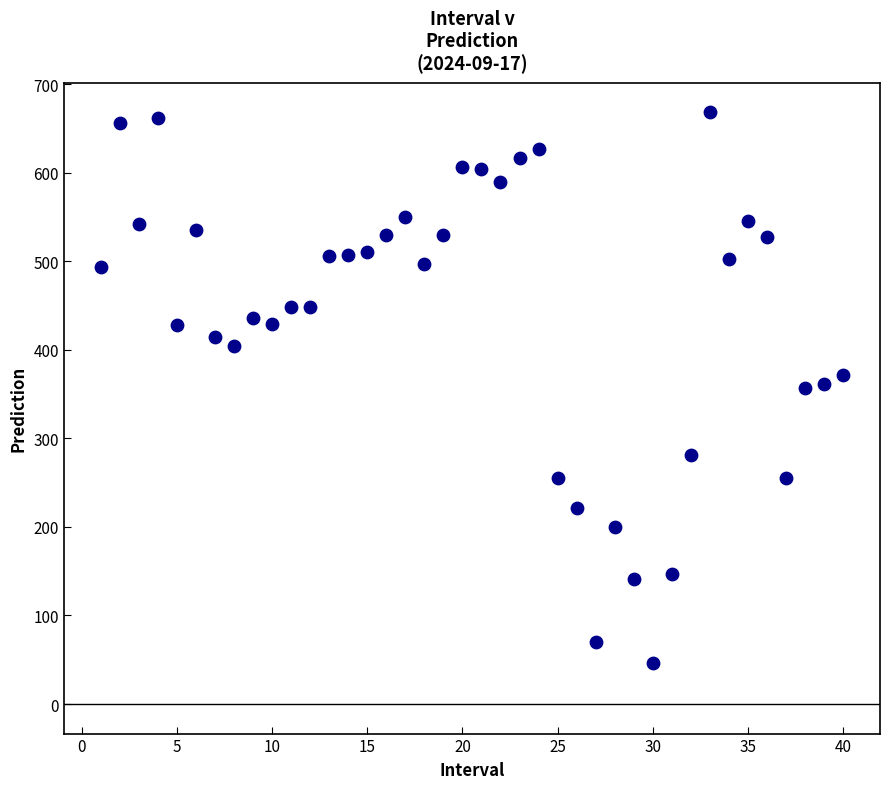

What is the range of X values (max minus min)?

39.0